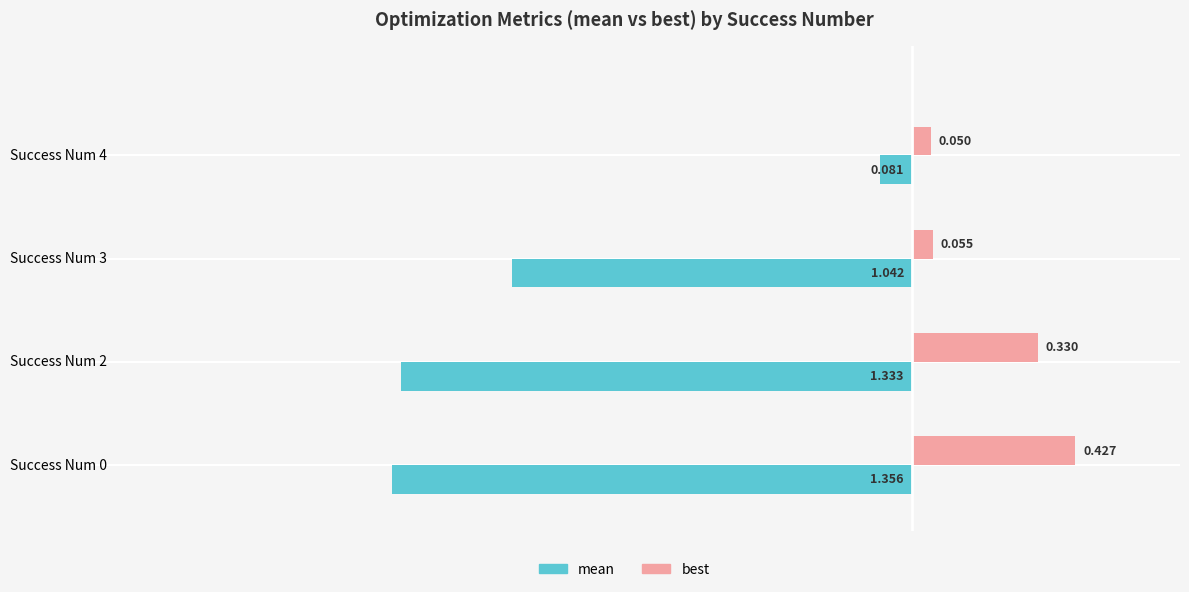

How many series are shown in this chart?

2